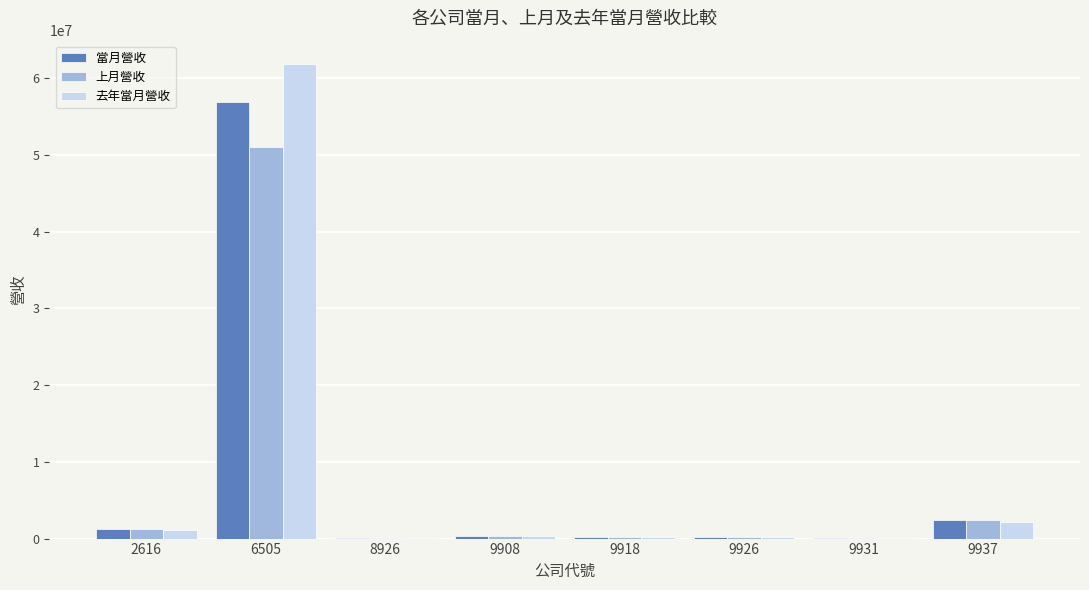

What is the average value of the 去年當月營收 series?

8225304